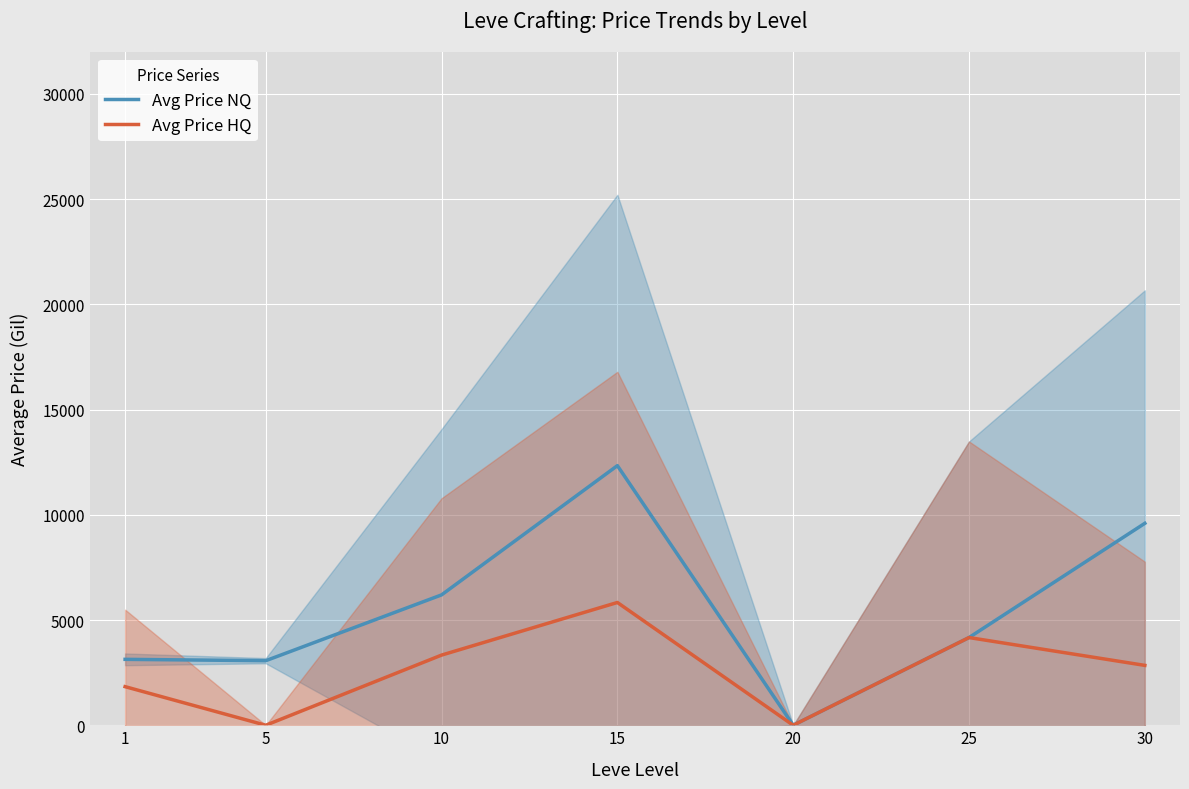

How many series are shown in this chart?

2